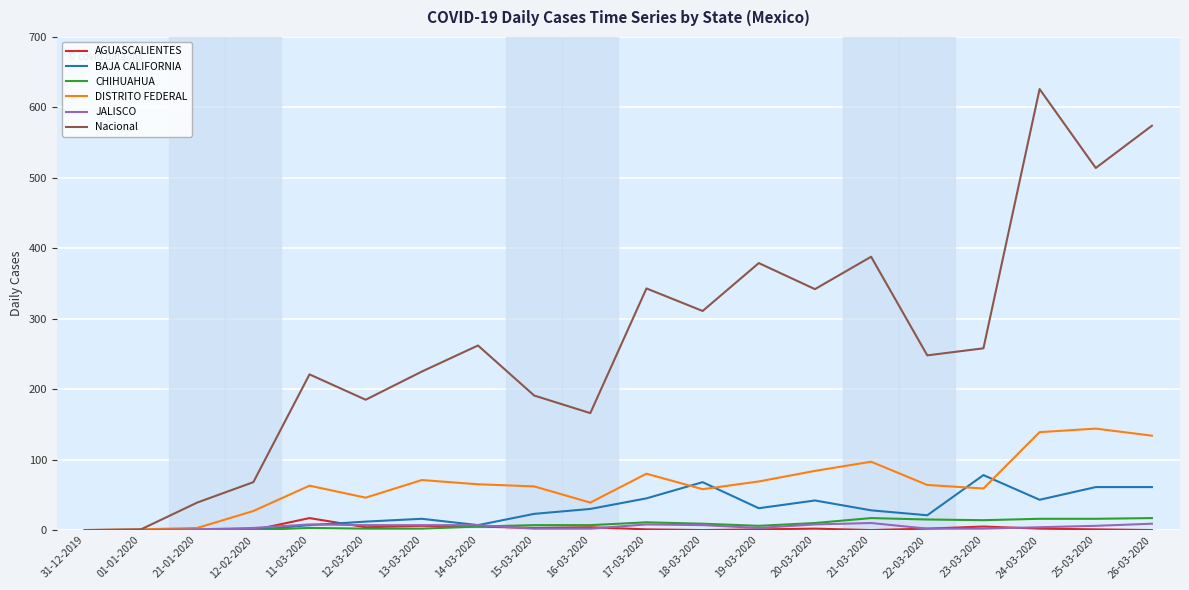

Does the chart display data point markers on the line(s)?

No